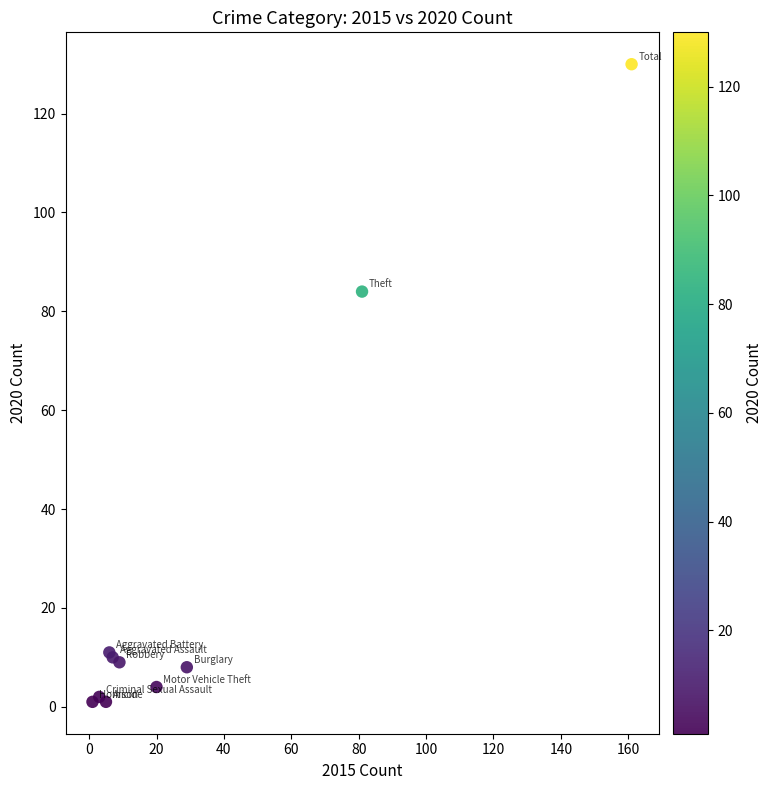

What Y value in the scatter plot is closest to 65?

84